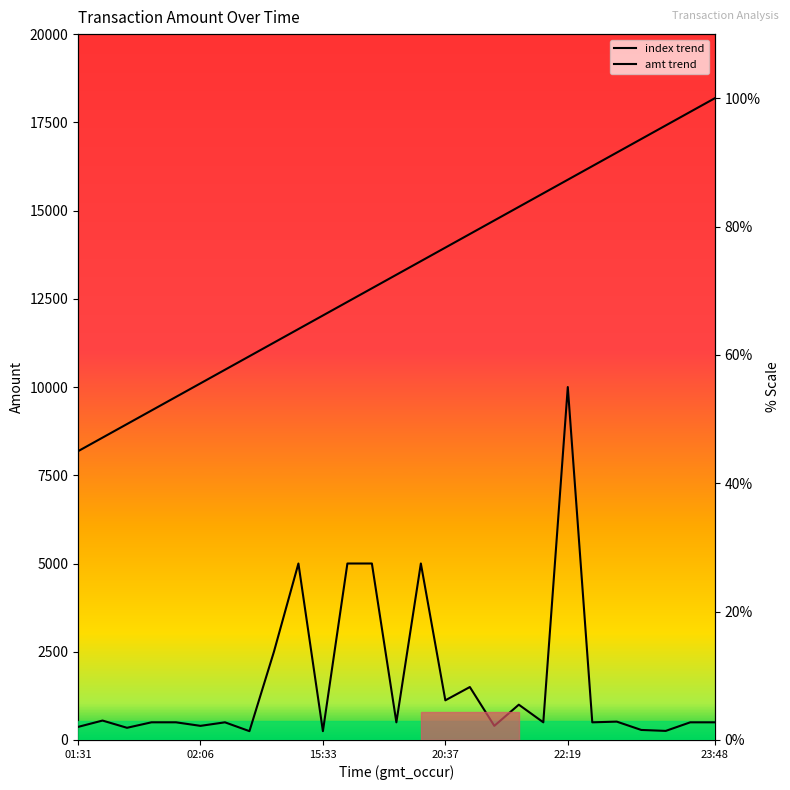

What is the lowest value of the index trend series?

45.0